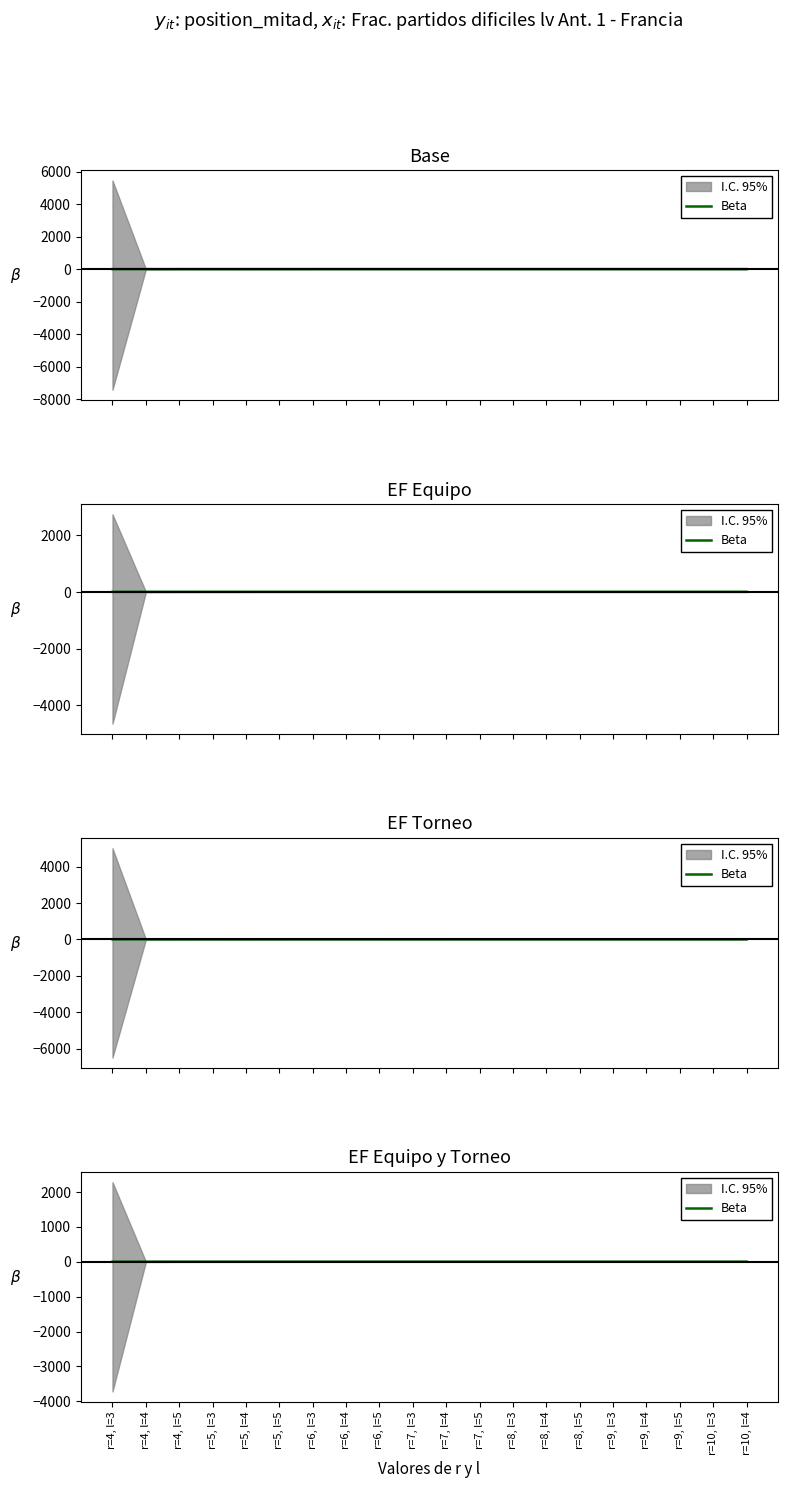

The value at r=9, l=5 is 6.7. True or false?

False